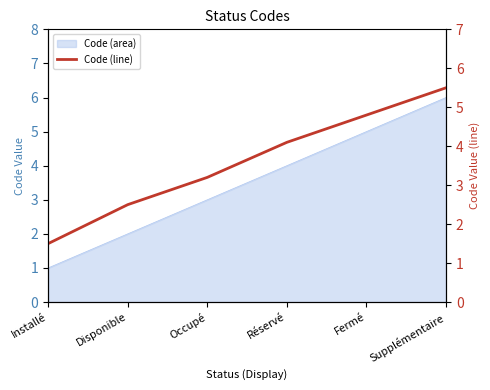

Rank the categories by value from highest to lowest.

Supplémentaire, Fermé, Réservé, Occupé, Disponible, Installé